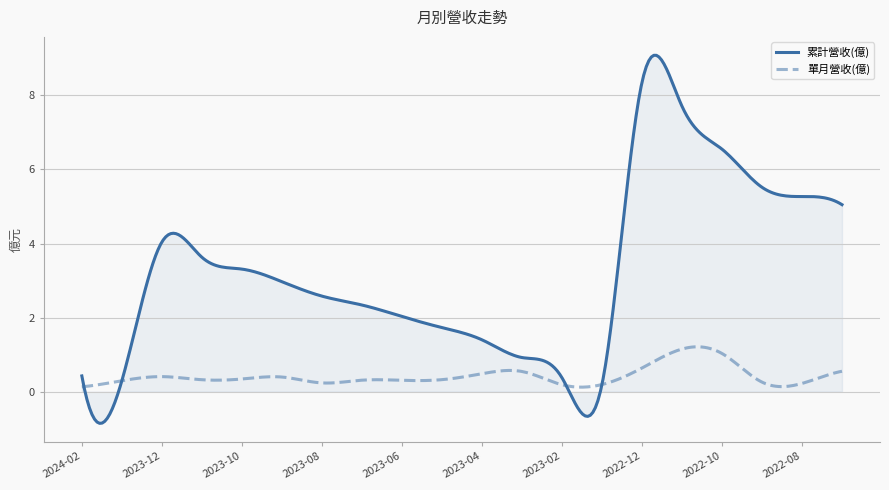

What is the greatest value displayed?

9.1